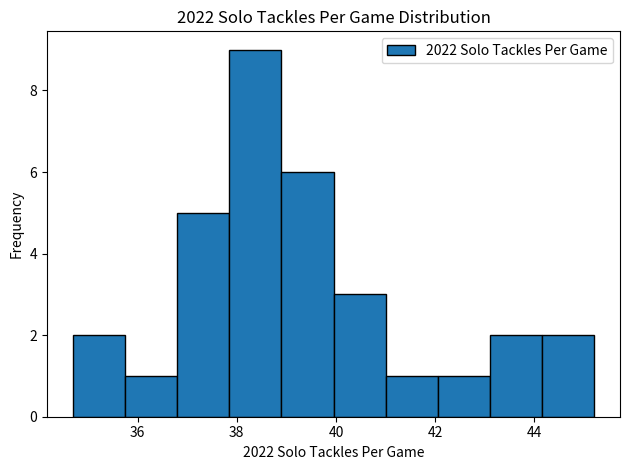

Reading left to right, transcribe this chart: for each bar, give the range it covers on the x-axis and its height. Neither the bar edges nor the heights are printed on the chart, so give them approximately, as read against the axes.

34.70 to 35.75: 2
35.75 to 36.80: 1
36.80 to 37.85: 5
37.85 to 38.90: 9
38.90 to 39.95: 6
39.95 to 41.00: 3
41.00 to 42.05: 1
42.05 to 43.10: 1
43.10 to 44.15: 2
44.15 to 45.20: 2